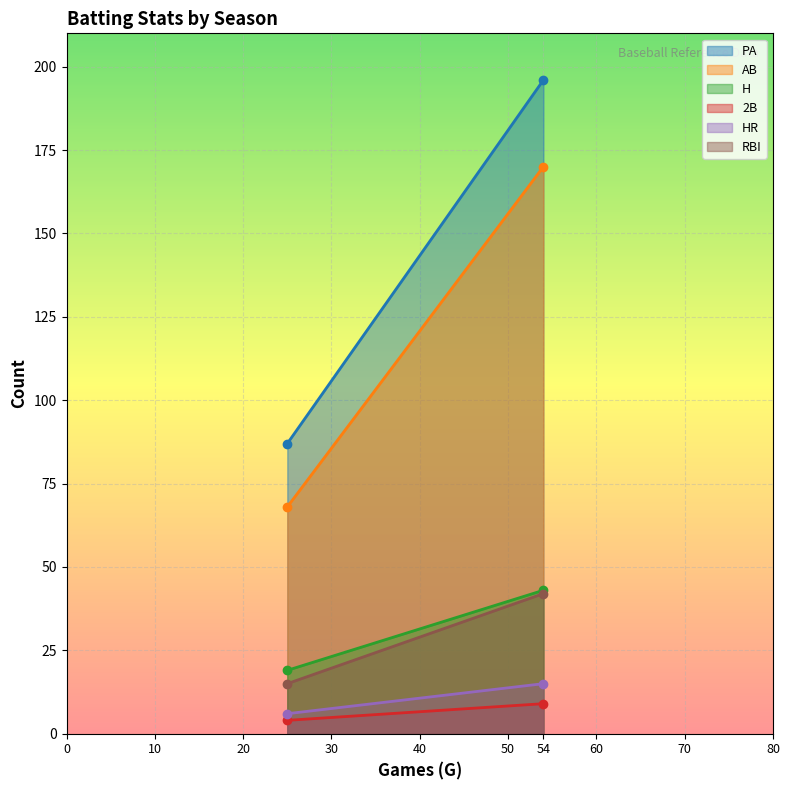

Read the AB value at 2020 (25 G), to the nearest 50.

50